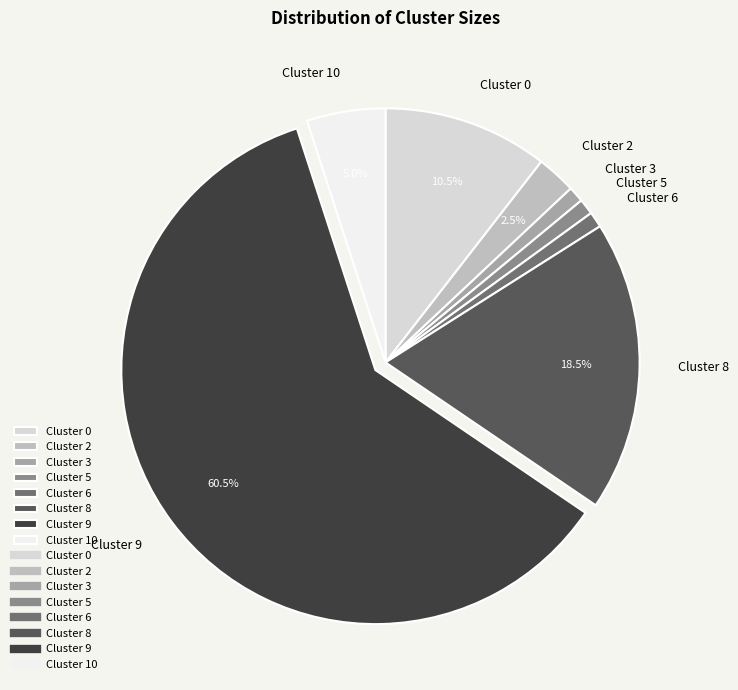

Combined, do Cluster 3 and Cluster 9 account for over 50%?

Yes